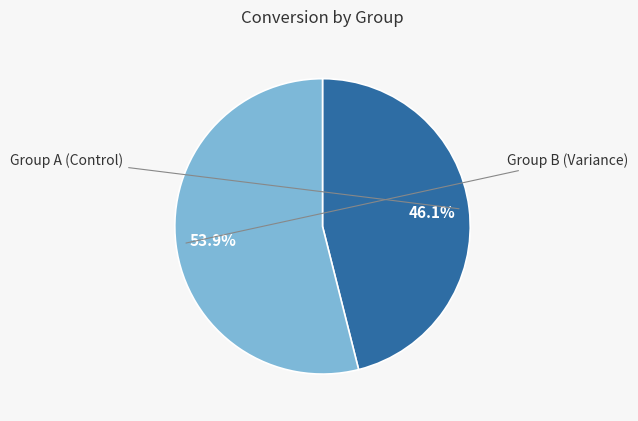

Which has a higher value, Group A (Control) or Group B (Variance)?

Group B (Variance)